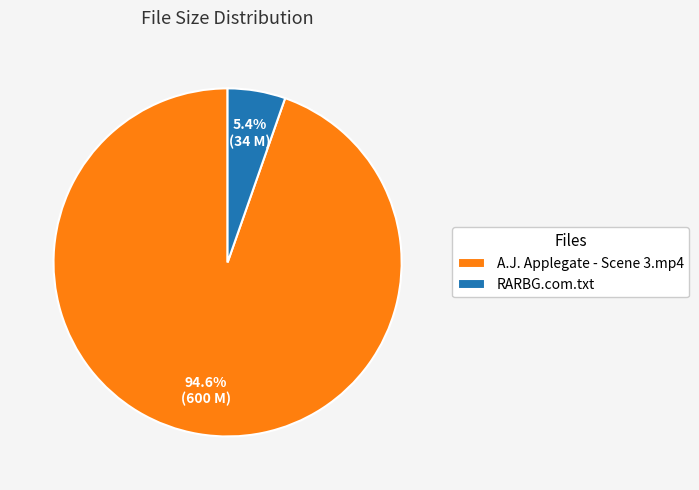

To the nearest percent, what portion does RARBG.com.txt represent?

5%